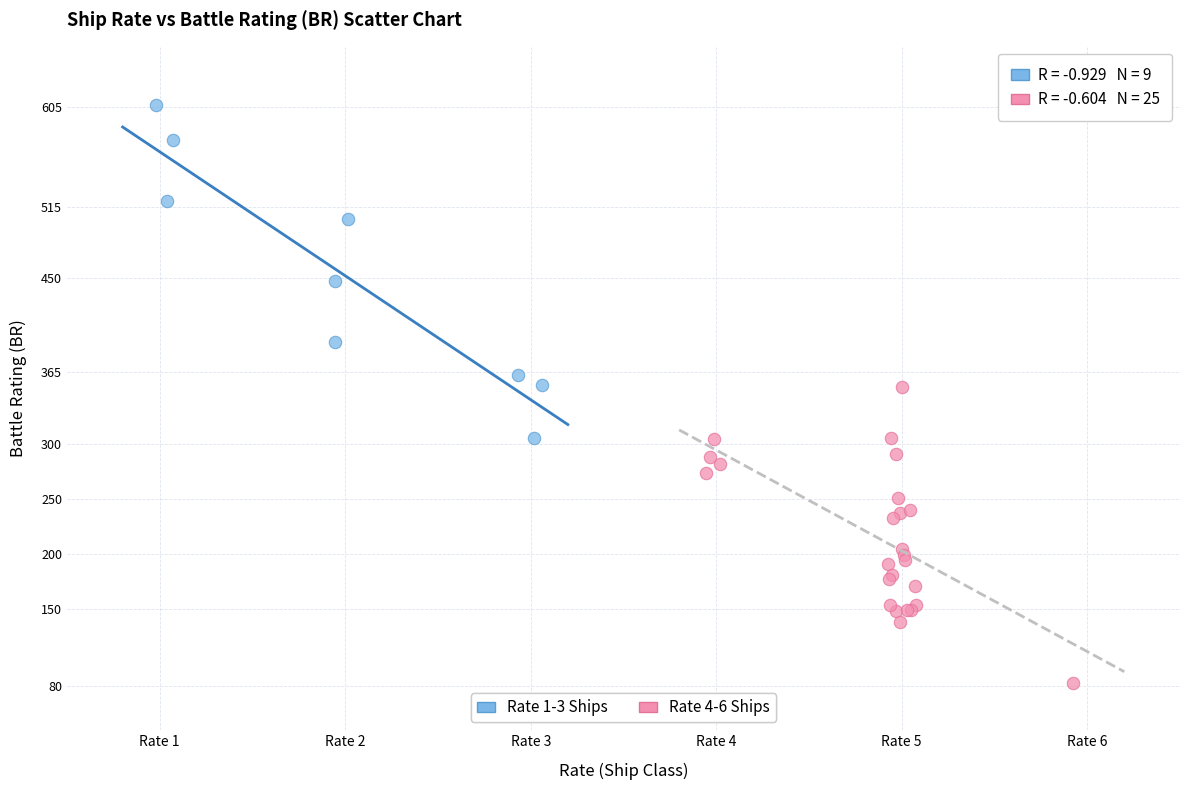

What are all the series names shown in the legend?

Rate 1-3 Ships, Rate 4-6 Ships